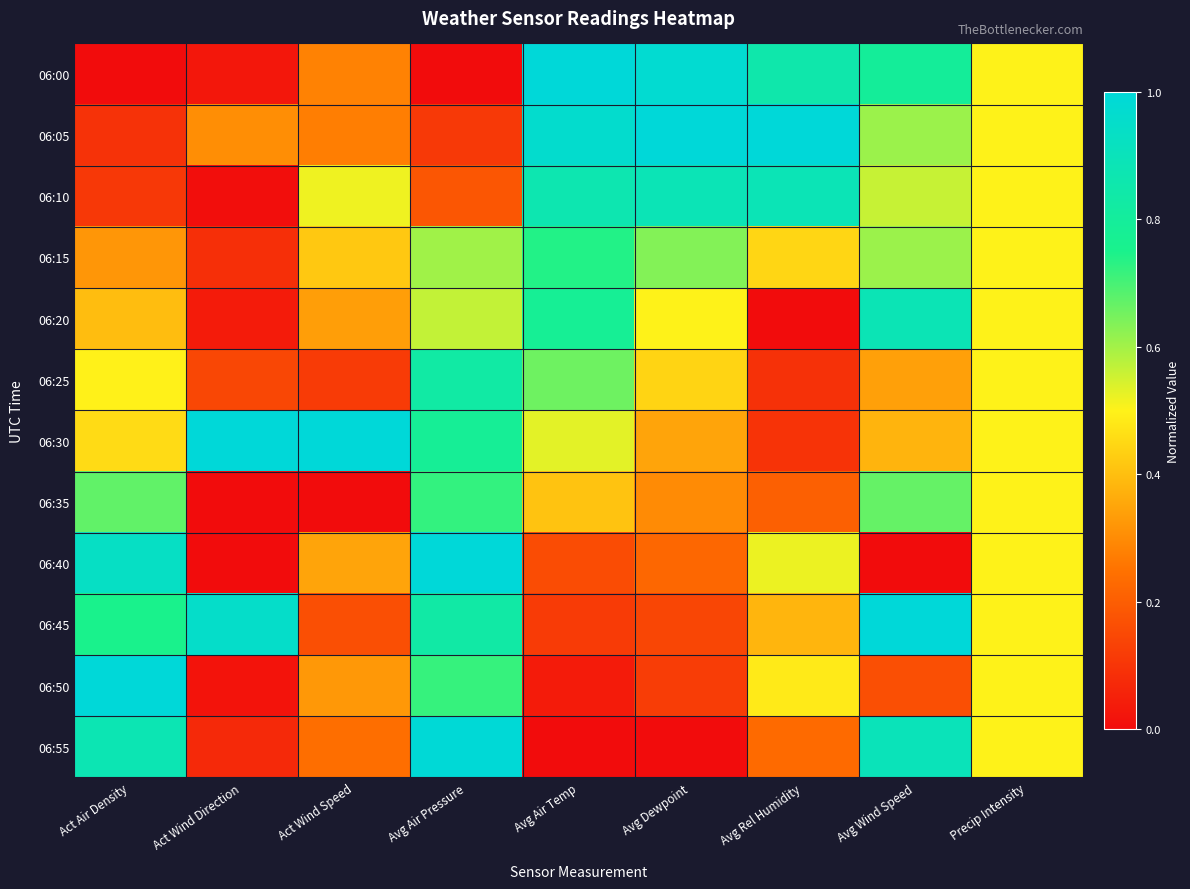

Reading right to left, transcribe all the data shown in this chart.

06:00: Precip Intensity=0.5	Avg Wind Speed=0.8	Avg Rel Humidity=0.9	Avg Dewpoint=1.0	Avg Air Temp=1.0	Avg Air Pressure=0.0	Act Wind Speed=0.3	Act Wind Direction=0.0	Act Air Density=0.0
06:05: Precip Intensity=0.5	Avg Wind Speed=0.6	Avg Rel Humidity=1.0	Avg Dewpoint=1.0	Avg Air Temp=1.0	Avg Air Pressure=0.1	Act Wind Speed=0.3	Act Wind Direction=0.3	Act Air Density=0.1
06:10: Precip Intensity=0.5	Avg Wind Speed=0.6	Avg Rel Humidity=0.9	Avg Dewpoint=0.9	Avg Air Temp=0.9	Avg Air Pressure=0.2	Act Wind Speed=0.5	Act Wind Direction=0.0	Act Air Density=0.1
06:15: Precip Intensity=0.5	Avg Wind Speed=0.6	Avg Rel Humidity=0.4	Avg Dewpoint=0.6	Avg Air Temp=0.7	Avg Air Pressure=0.6	Act Wind Speed=0.4	Act Wind Direction=0.1	Act Air Density=0.3
06:20: Precip Intensity=0.5	Avg Wind Speed=0.9	Avg Rel Humidity=0.0	Avg Dewpoint=0.5	Avg Air Temp=0.8	Avg Air Pressure=0.6	Act Wind Speed=0.3	Act Wind Direction=0.0	Act Air Density=0.4
06:25: Precip Intensity=0.5	Avg Wind Speed=0.3	Avg Rel Humidity=0.1	Avg Dewpoint=0.4	Avg Air Temp=0.7	Avg Air Pressure=0.8	Act Wind Speed=0.1	Act Wind Direction=0.1	Act Air Density=0.5
06:30: Precip Intensity=0.5	Avg Wind Speed=0.4	Avg Rel Humidity=0.1	Avg Dewpoint=0.3	Avg Air Temp=0.5	Avg Air Pressure=0.8	Act Wind Speed=1.0	Act Wind Direction=1.0	Act Air Density=0.5
06:35: Precip Intensity=0.5	Avg Wind Speed=0.7	Avg Rel Humidity=0.2	Avg Dewpoint=0.3	Avg Air Temp=0.4	Avg Air Pressure=0.7	Act Wind Speed=0.0	Act Wind Direction=0.0	Act Air Density=0.7
06:40: Precip Intensity=0.5	Avg Wind Speed=0.0	Avg Rel Humidity=0.5	Avg Dewpoint=0.2	Avg Air Temp=0.2	Avg Air Pressure=1.0	Act Wind Speed=0.3	Act Wind Direction=0.0	Act Air Density=0.9
06:45: Precip Intensity=0.5	Avg Wind Speed=1.0	Avg Rel Humidity=0.4	Avg Dewpoint=0.1	Avg Air Temp=0.1	Avg Air Pressure=0.8	Act Wind Speed=0.2	Act Wind Direction=0.9	Act Air Density=0.7
06:50: Precip Intensity=0.5	Avg Wind Speed=0.2	Avg Rel Humidity=0.5	Avg Dewpoint=0.1	Avg Air Temp=0.0	Avg Air Pressure=0.7	Act Wind Speed=0.3	Act Wind Direction=0.0	Act Air Density=1.0
06:55: Precip Intensity=0.5	Avg Wind Speed=0.9	Avg Rel Humidity=0.2	Avg Dewpoint=0.0	Avg Air Temp=0.0	Avg Air Pressure=1.0	Act Wind Speed=0.2	Act Wind Direction=0.1	Act Air Density=0.9